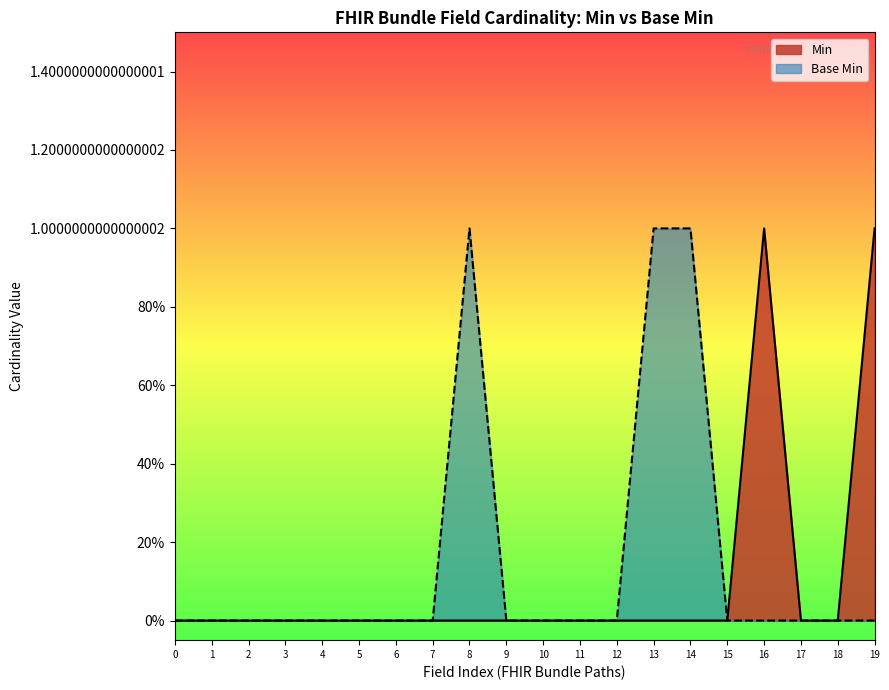

Reading left to right, transcribe all the data shown in this chart.

Min: 0=0	1=0	2=0	3=0	4=0	5=0	6=0	7=0	8=0	9=0	10=0	11=0	12=0	13=0	14=0	15=0	16=1	17=0	18=0	19=1
Base Min: 0=0	1=0	2=0	3=0	4=0	5=0	6=0	7=0	8=1	9=0	10=0	11=0	12=0	13=1	14=1	15=0	16=0	17=0	18=0	19=0